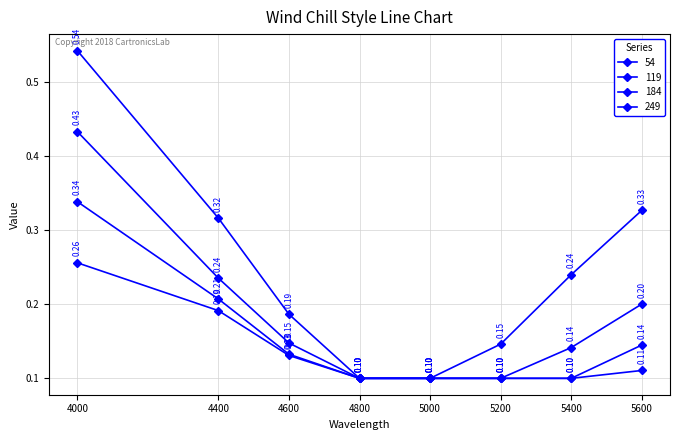

What value does the 54 series have at 4800?

0.1